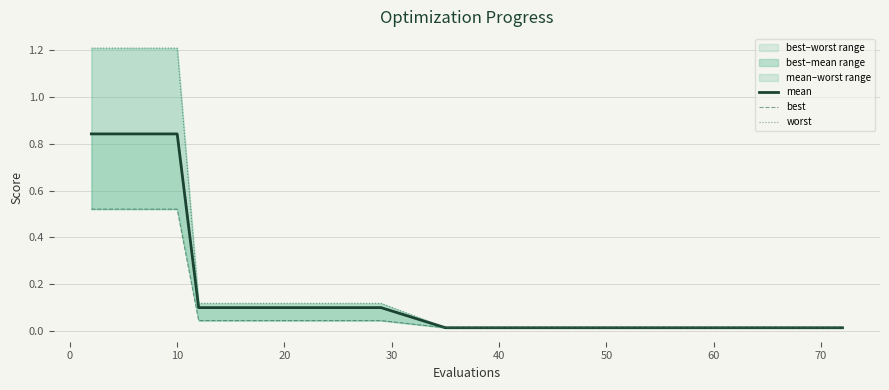

What is the difference between the maximum and minimum values in the best series?

0.5